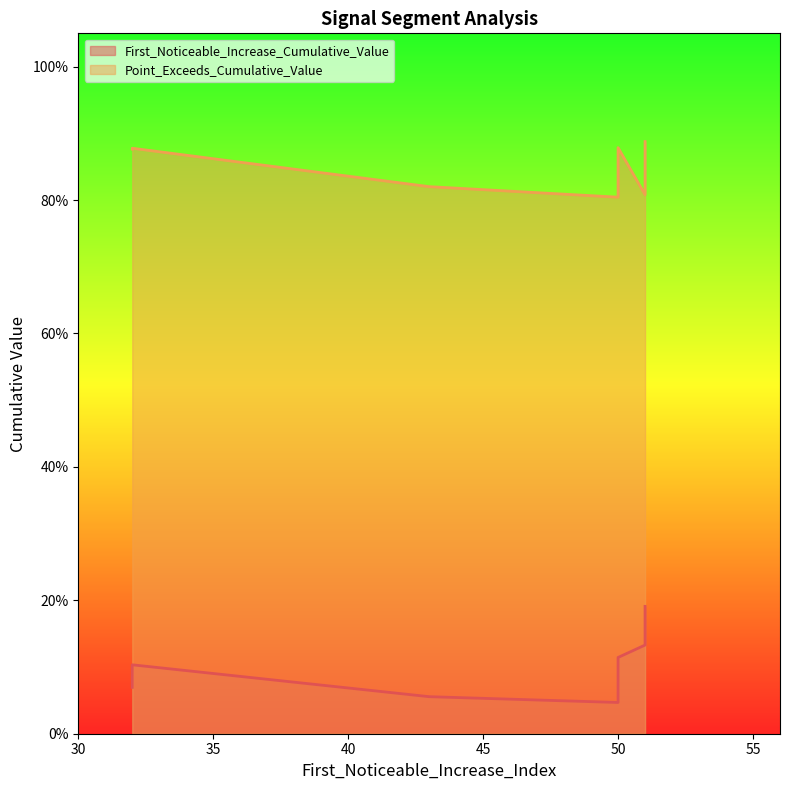

Where is the first local maximum for Point_Exceeds_Cumulative_Value?

50